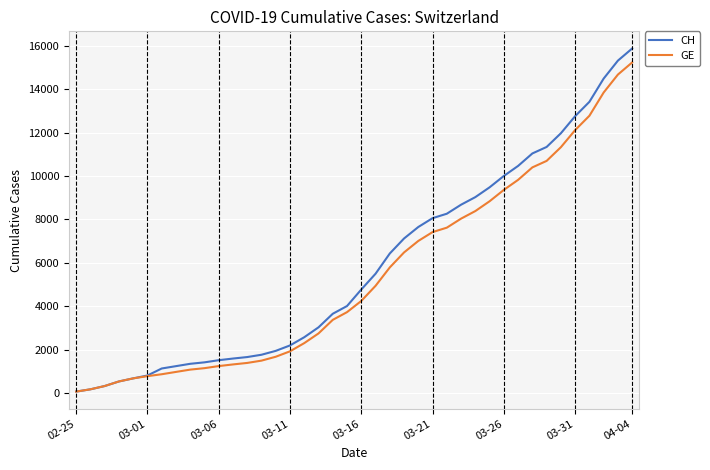

What is the smallest value displayed?

73